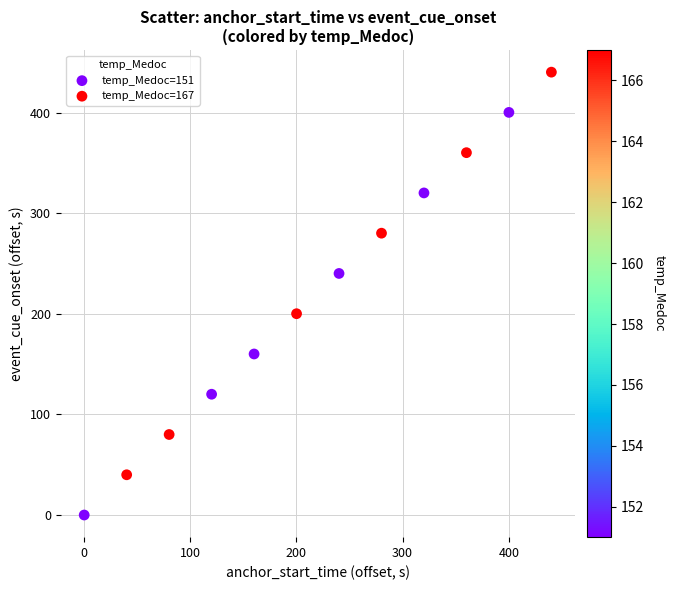

Which series reaches the minimum Y coordinate?

temp_Medoc=151